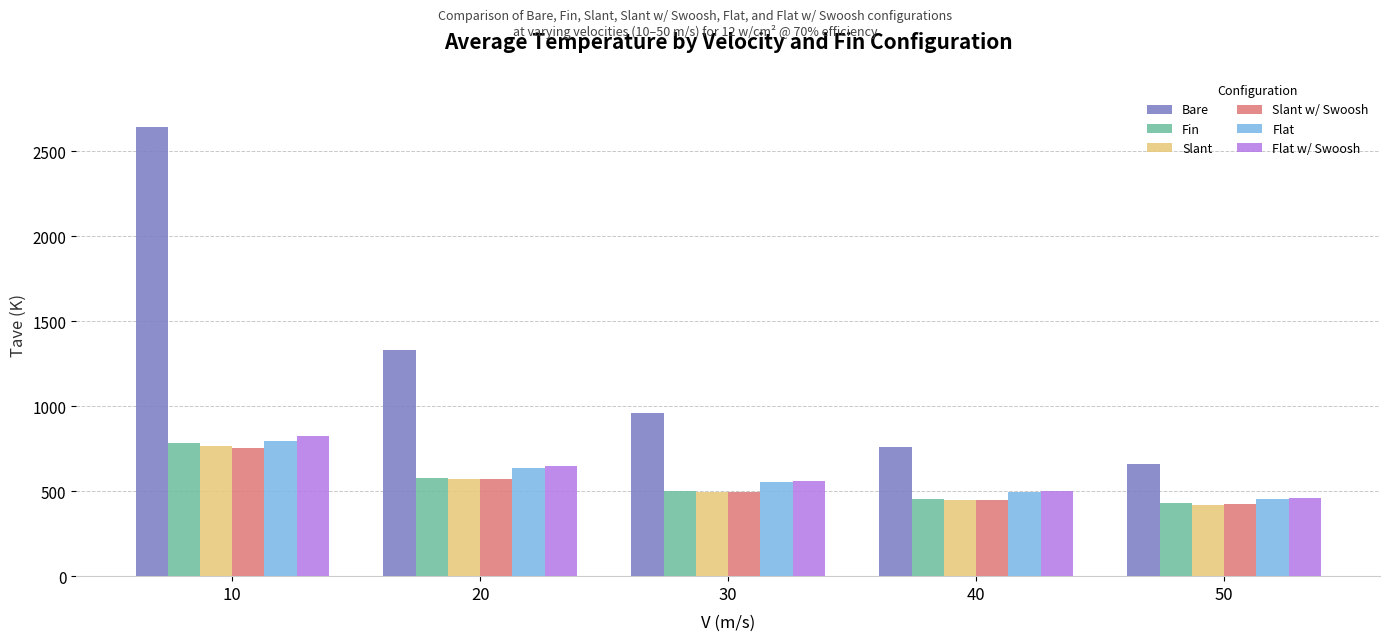

How many groups of bars are there?

5